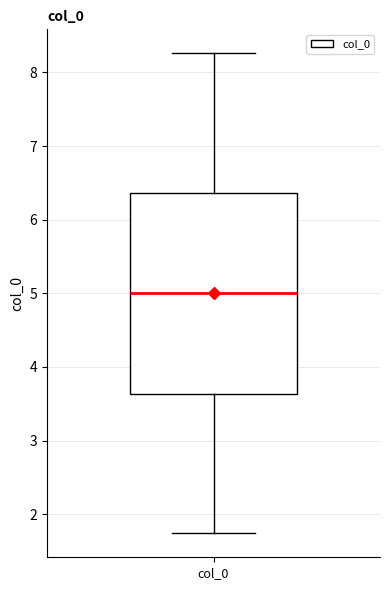

Transcribe this box plot: give where the median line is, the range the box spans, and where the two whiskers end, as read against the y-axis. The values are not printed on the chart, so give them approximately, as read against the axis.

median 5.0, box 3.6 to 6.4, whiskers 1.7 to 8.3